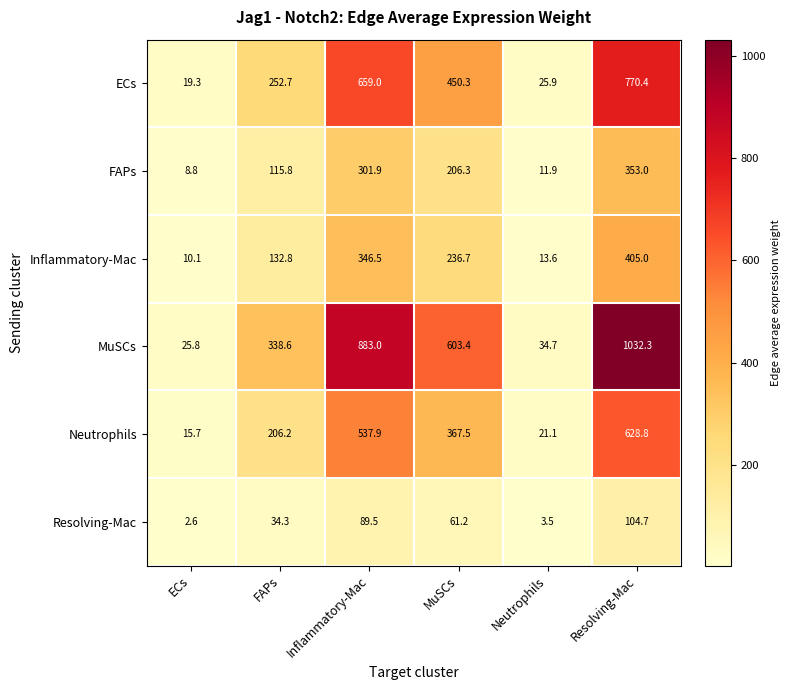

At which category is the sum across all series the highest?

Resolving-Mac